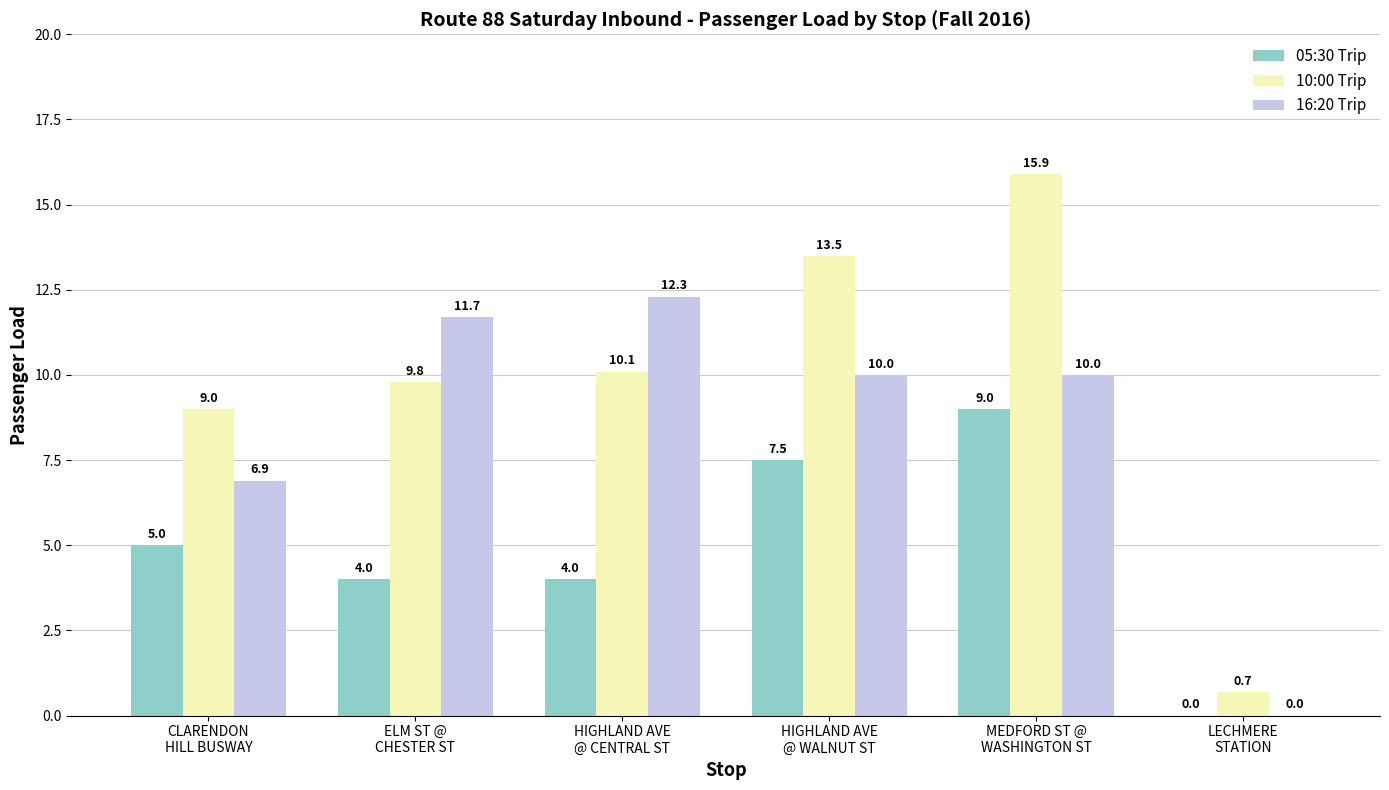

Which series has the largest total across all categories?

10:00 Trip